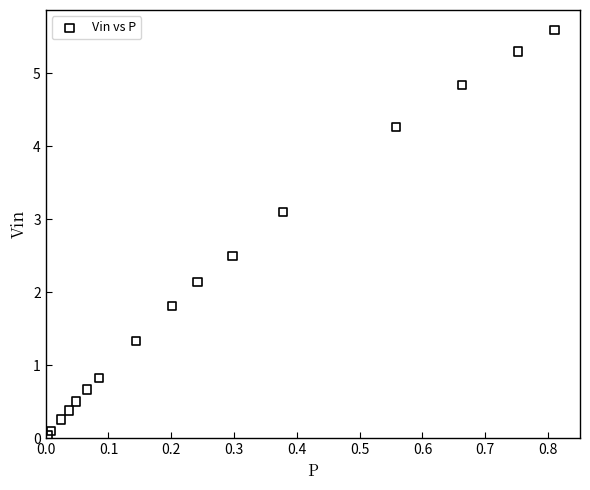

What is the range of Y values (max minus min)?

5.6